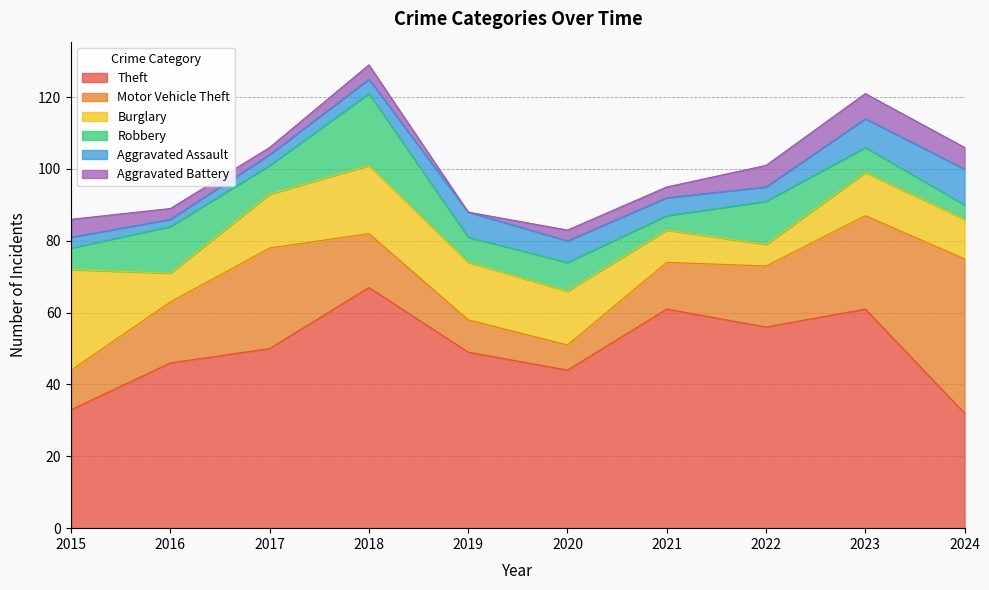

What is the difference between the maximum and minimum values in the Aggravated Battery series?

7